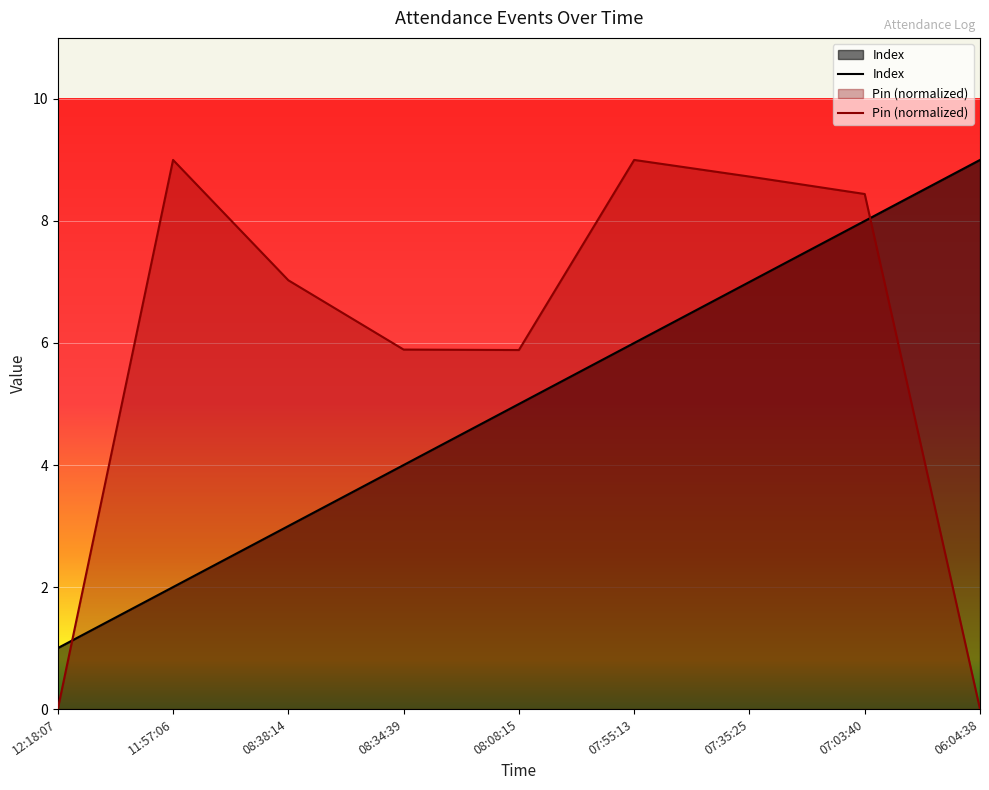

List the series in order of their overall mean, lowest first.

Index, Pin (normalized)